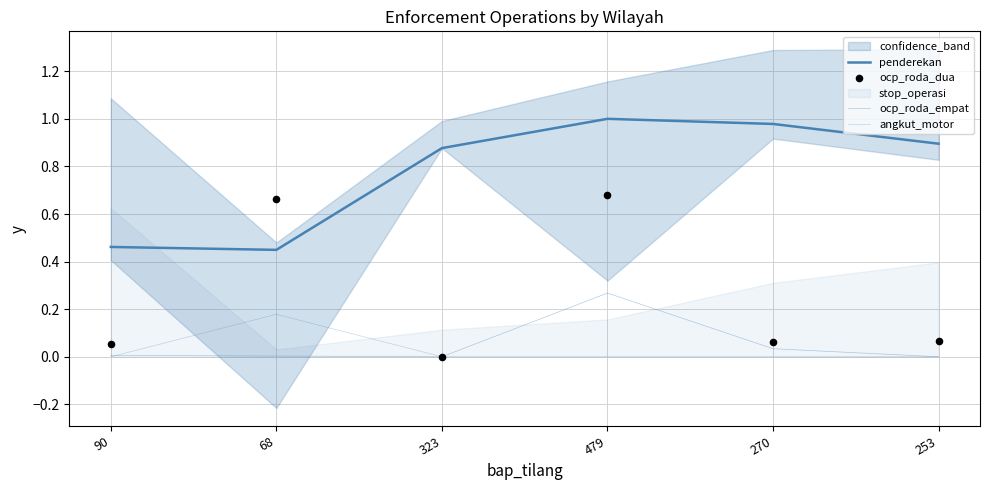

At how many categories does at least one series exceed 0?

6